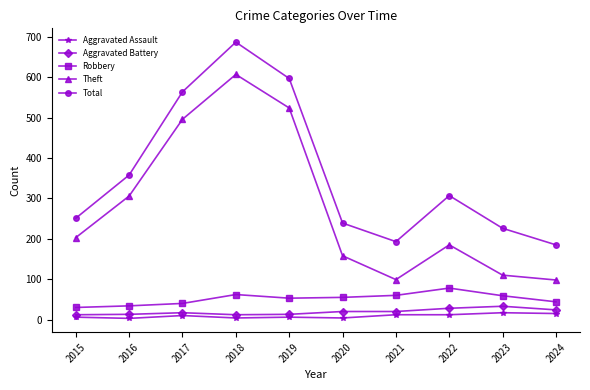

At how many categories does at least one series exceed 401?

3